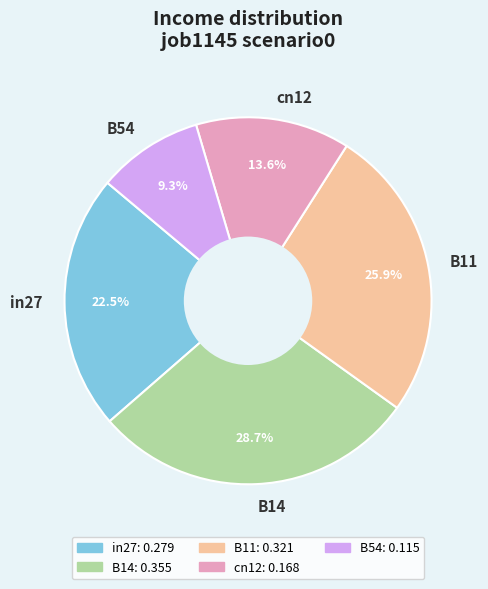

To the nearest percent, what percentage of the pie is B54?

9%